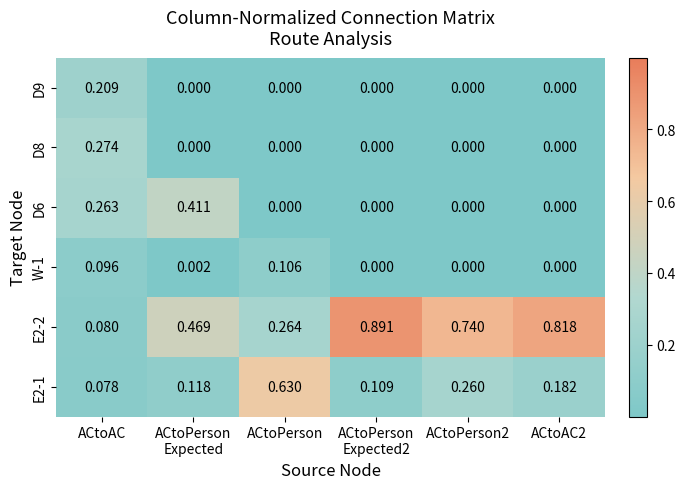

How many data points does each series have?

6